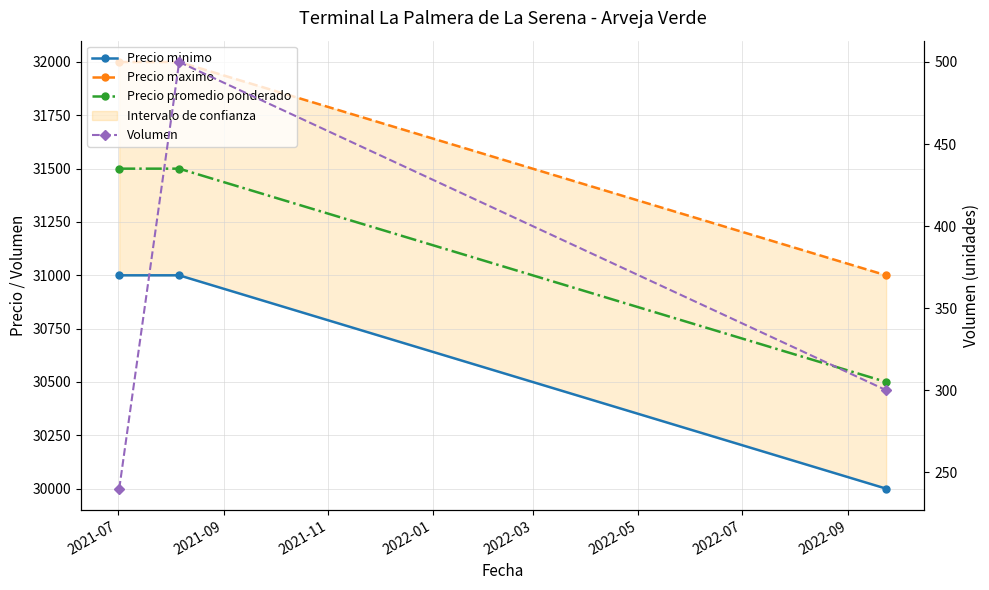

At how many categories does at least one series exceed 1192?

3